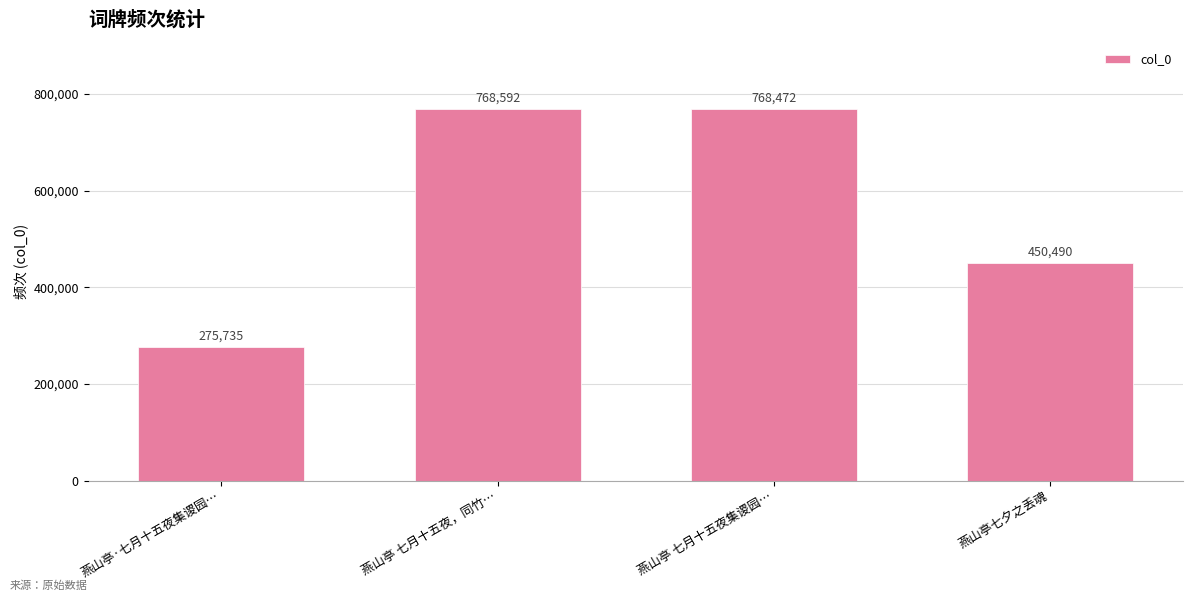

At which label does the data first exceed 768472?

燕山亭 七月十五夜，同竹…